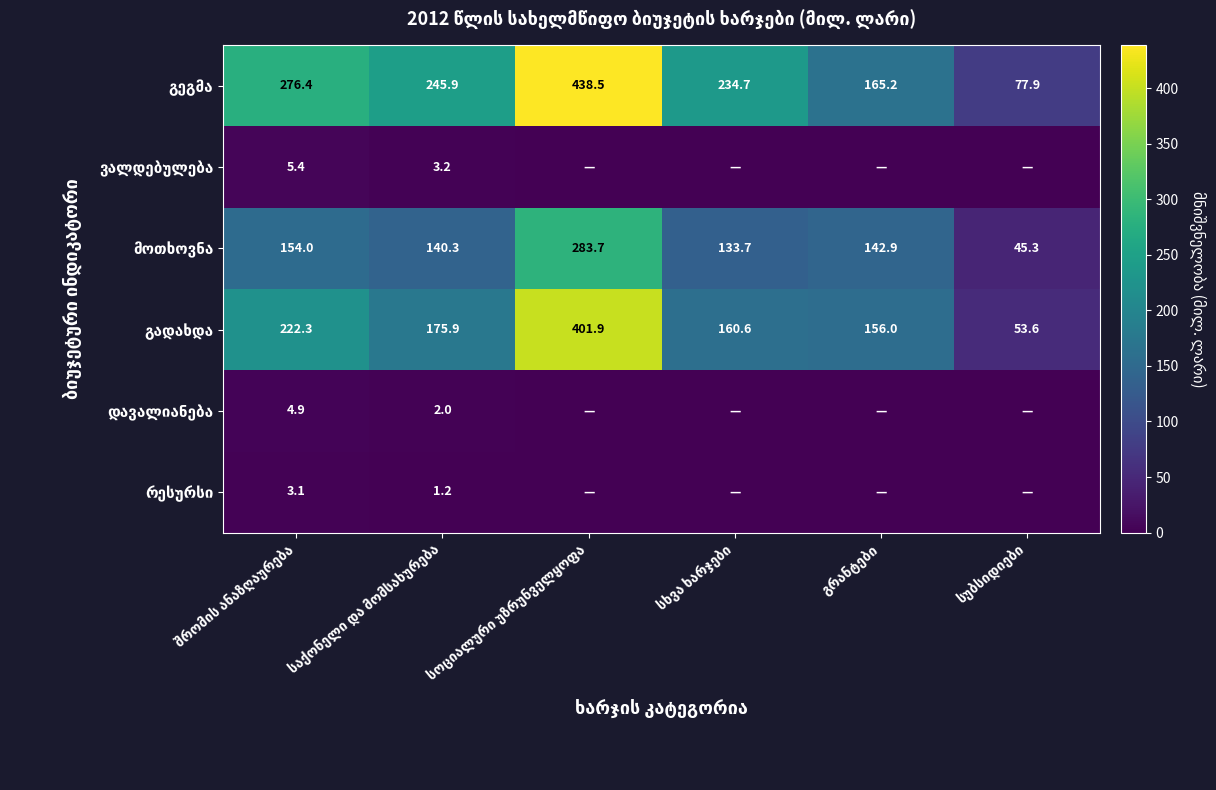

Is the value of დავალიანება at სოციალური უზრუნველყოფა greater than the value of გეგმა at საქონელი და მომსახურება?

No